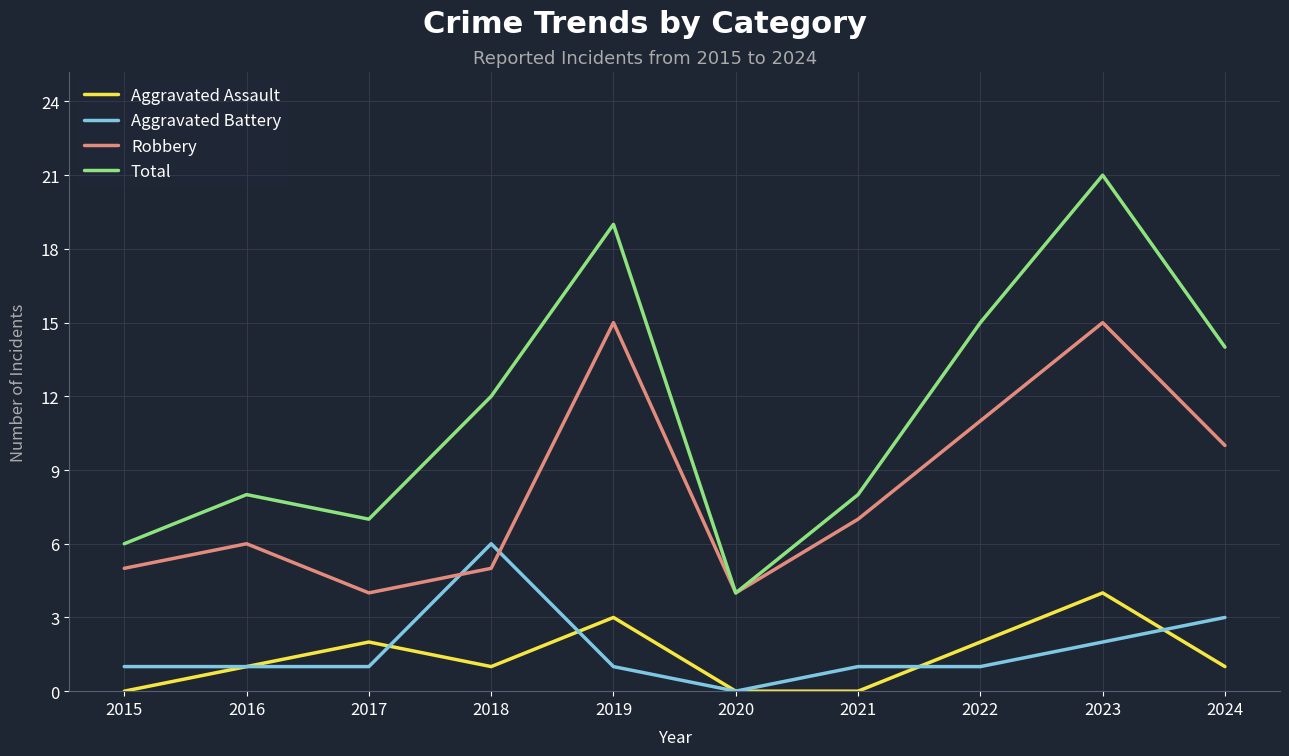

List the series in order of their peak value, lowest first.

Aggravated Assault, Aggravated Battery, Robbery, Total